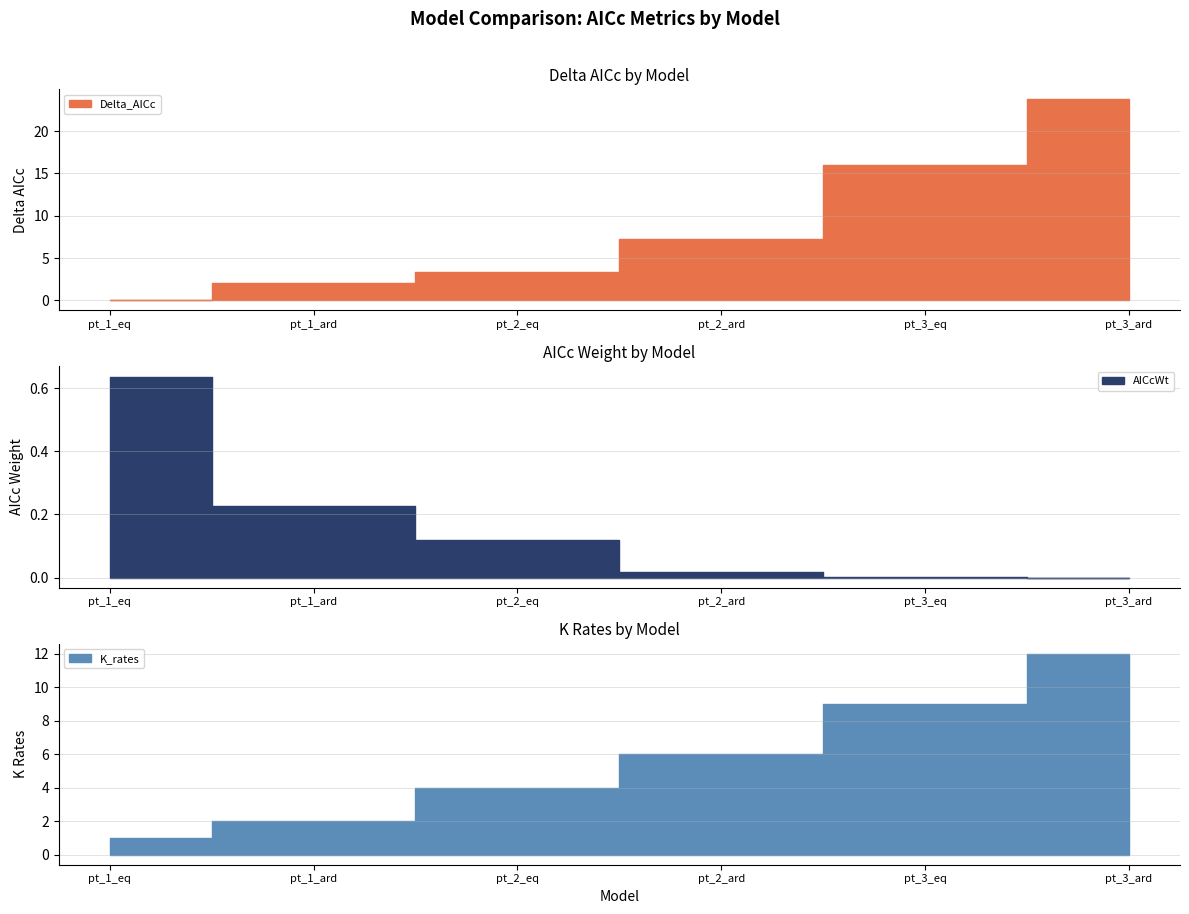

Reading left to right, extract all data points from this chart.

Delta_AICc: pt_1_eq=0.0	pt_1_ard=2.1	pt_2_eq=3.3	pt_2_ard=7.2	pt_3_eq=15.9	pt_3_ard=23.8
AICcWt: pt_1_eq=0.6	pt_1_ard=0.2	pt_2_eq=0.1	pt_2_ard=0.0	pt_3_eq=0.0	pt_3_ard=0.0
K_rates: pt_1_eq=1.0	pt_1_ard=2.0	pt_2_eq=4.0	pt_2_ard=6.0	pt_3_eq=9.0	pt_3_ard=12.0